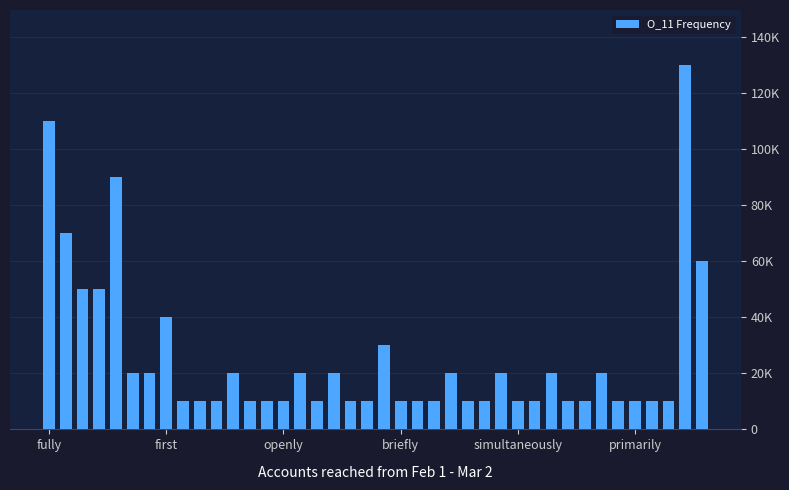

What is the average value?

25750